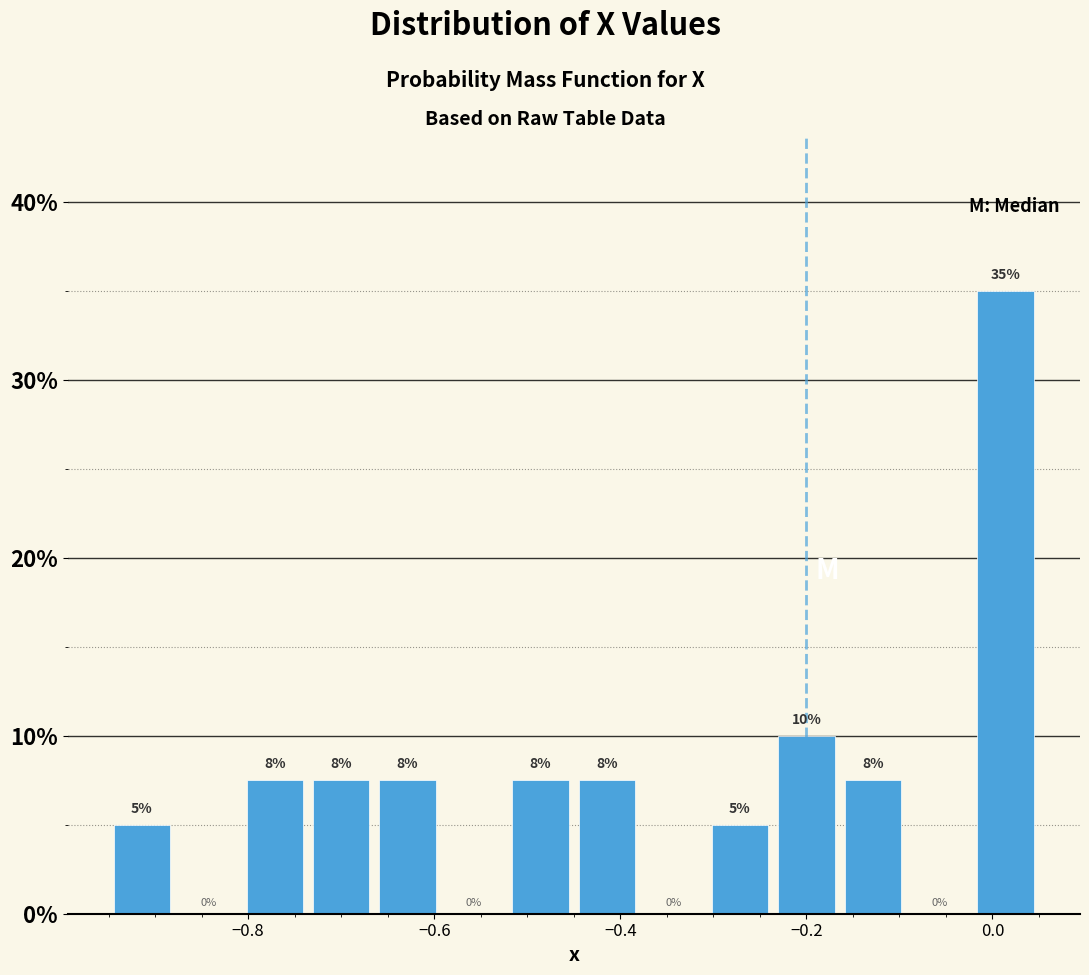

Around what value on the x-axis is the tallest bar? Give the approximate position of its centre, as read against the axis.

0.02